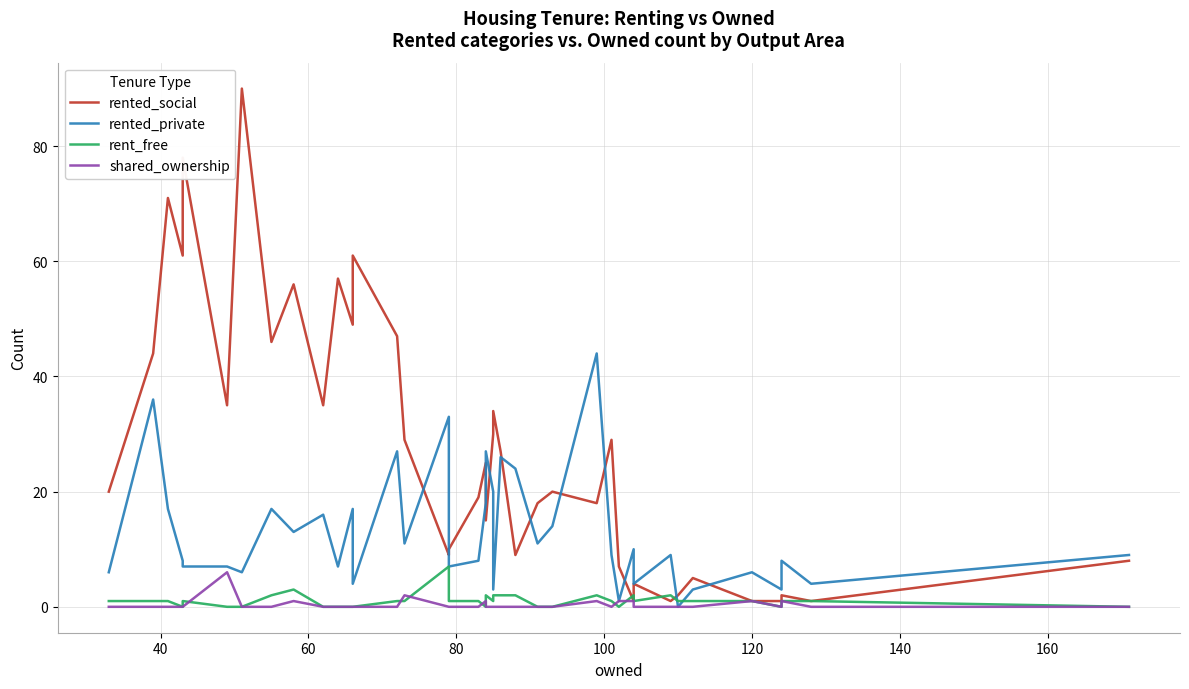

Is this an area chart (filled region under the line)?

No